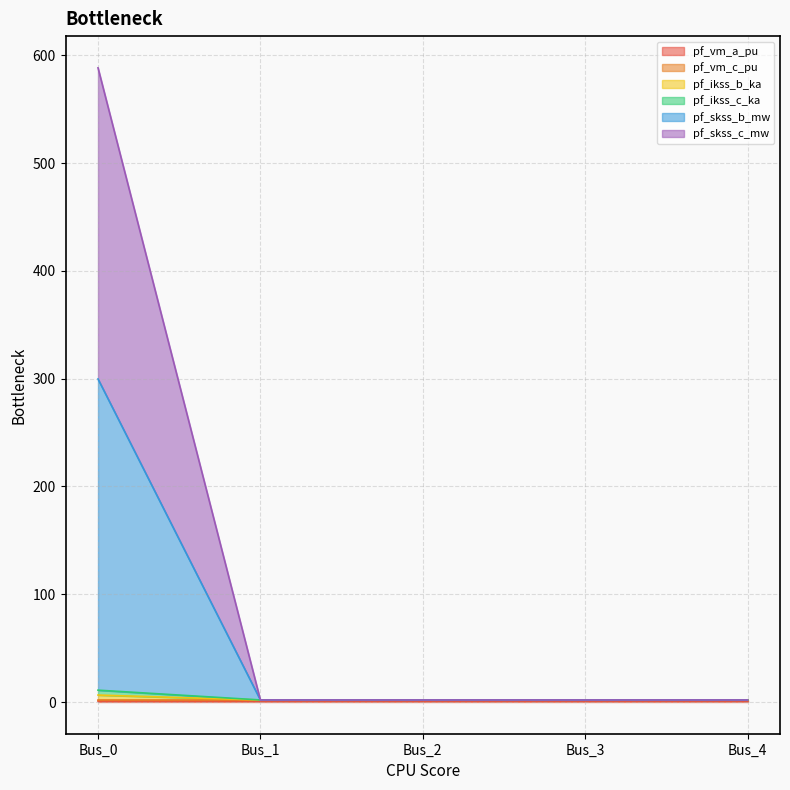

Which category has the highest value across all series?

Bus_0